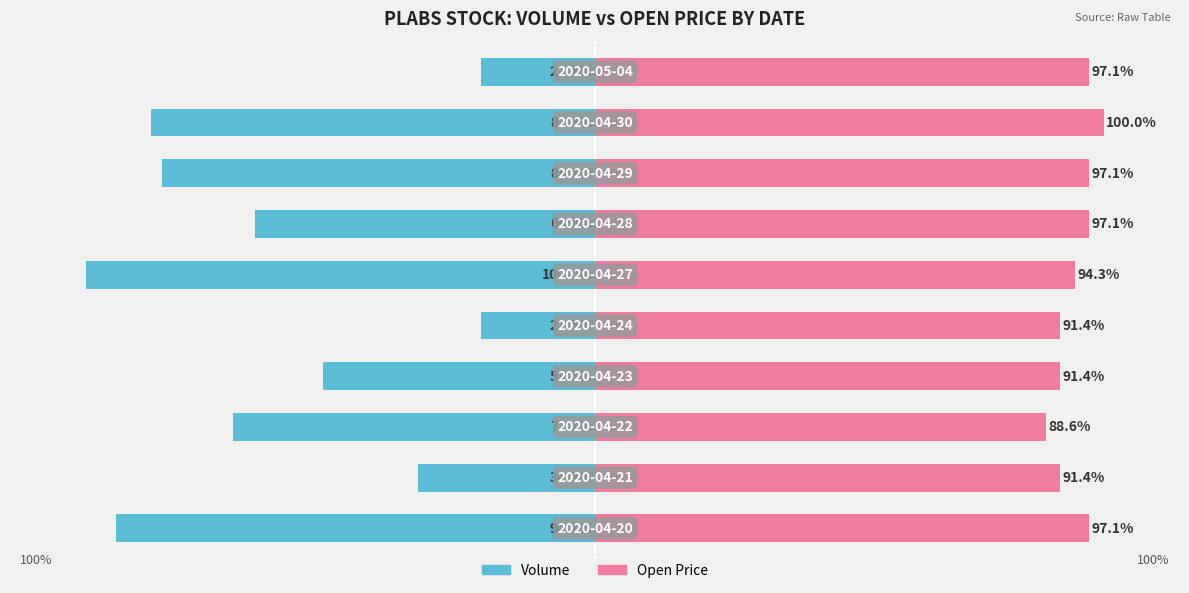

What is the sum of the Volume values at 5 and 3?

-153.5